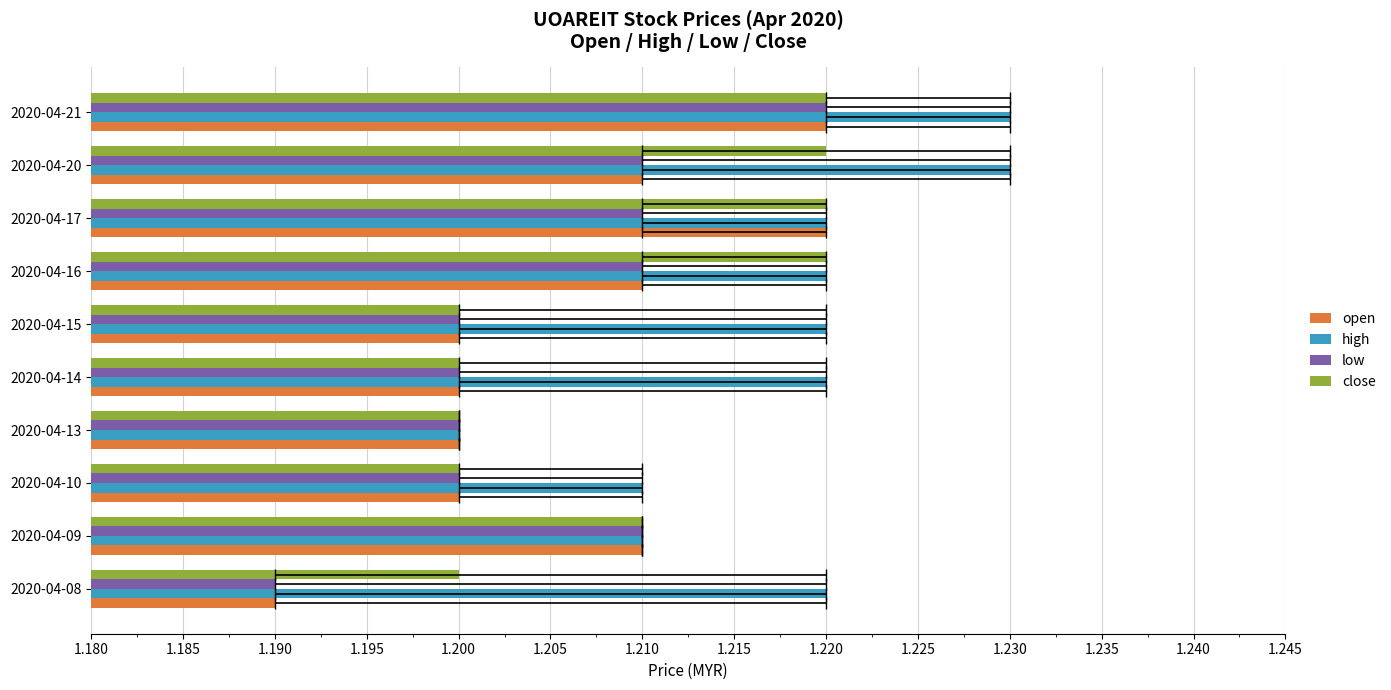

What is the highest value of the low series?

1.2